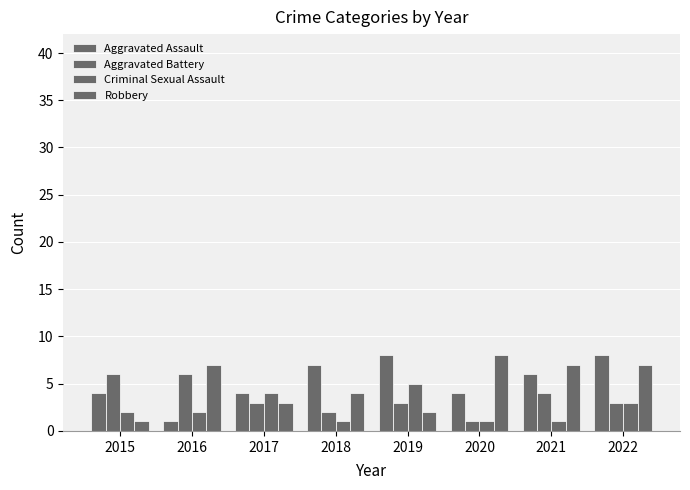

Does the chart contain stacked bars?

No